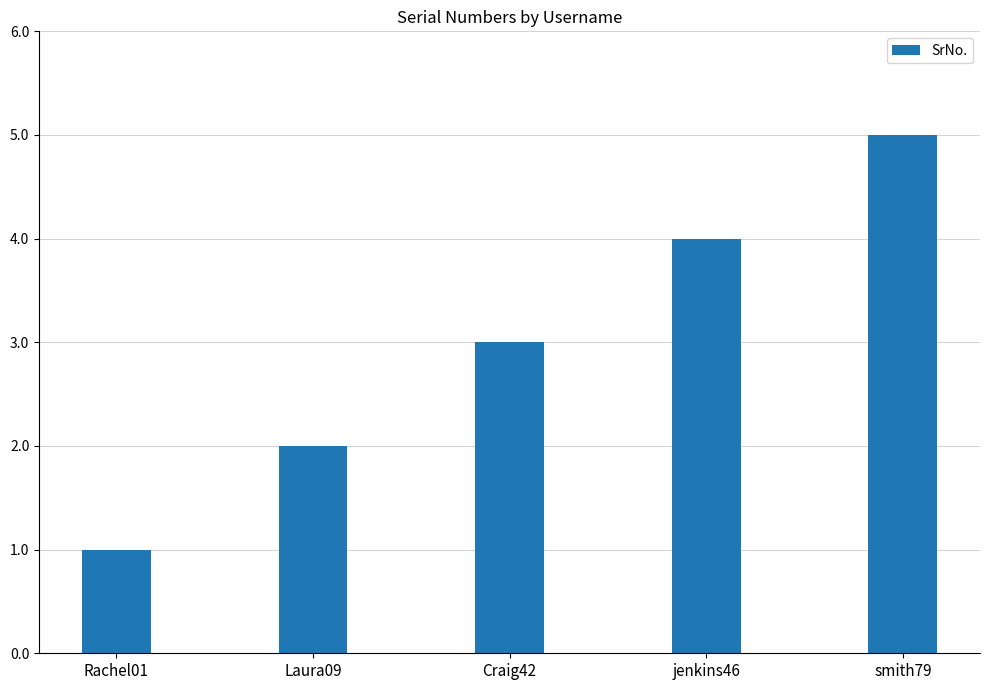

Reading right to left, extract all data points from this chart.

5	4	3	2	1